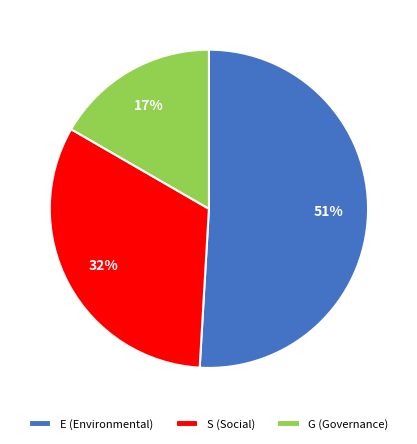

Is the sum of G and E greater than half?

Yes